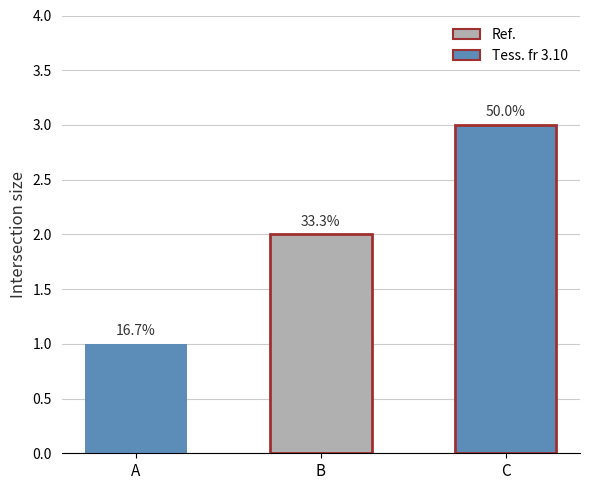

How many bars are there in total?

3